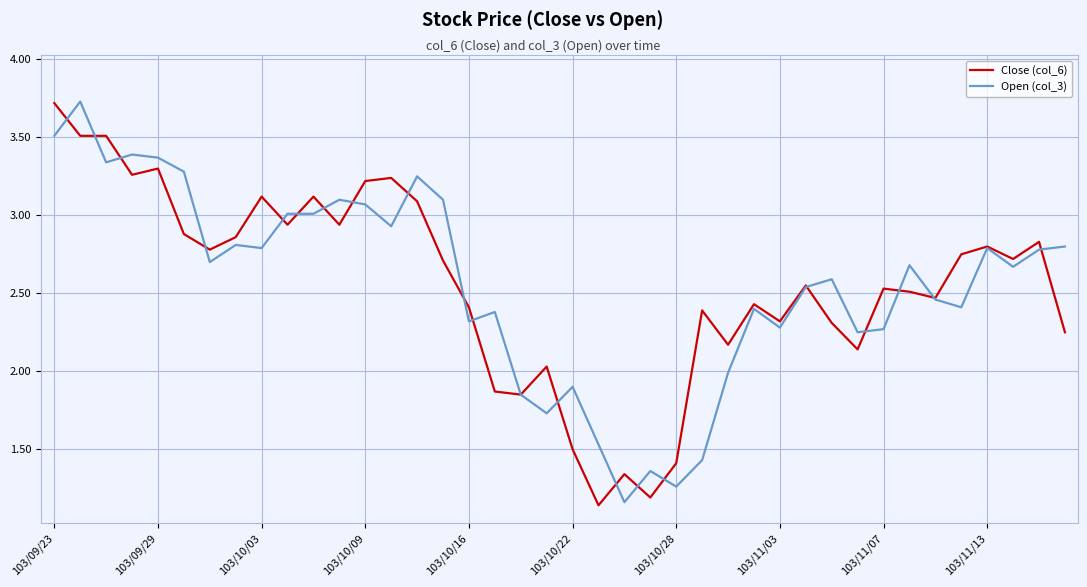

What is the difference between the maximum and minimum values in the Open (col_3) series?

2.6